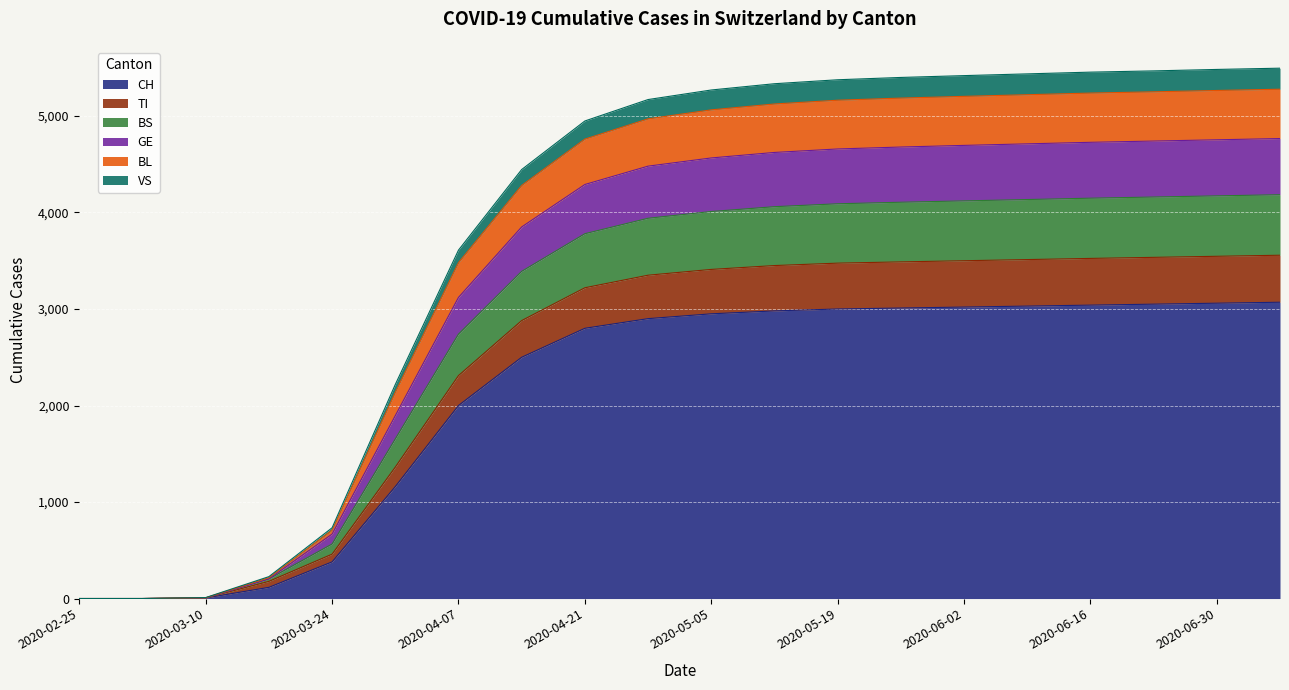

What is the highest value of the CH series?

3070